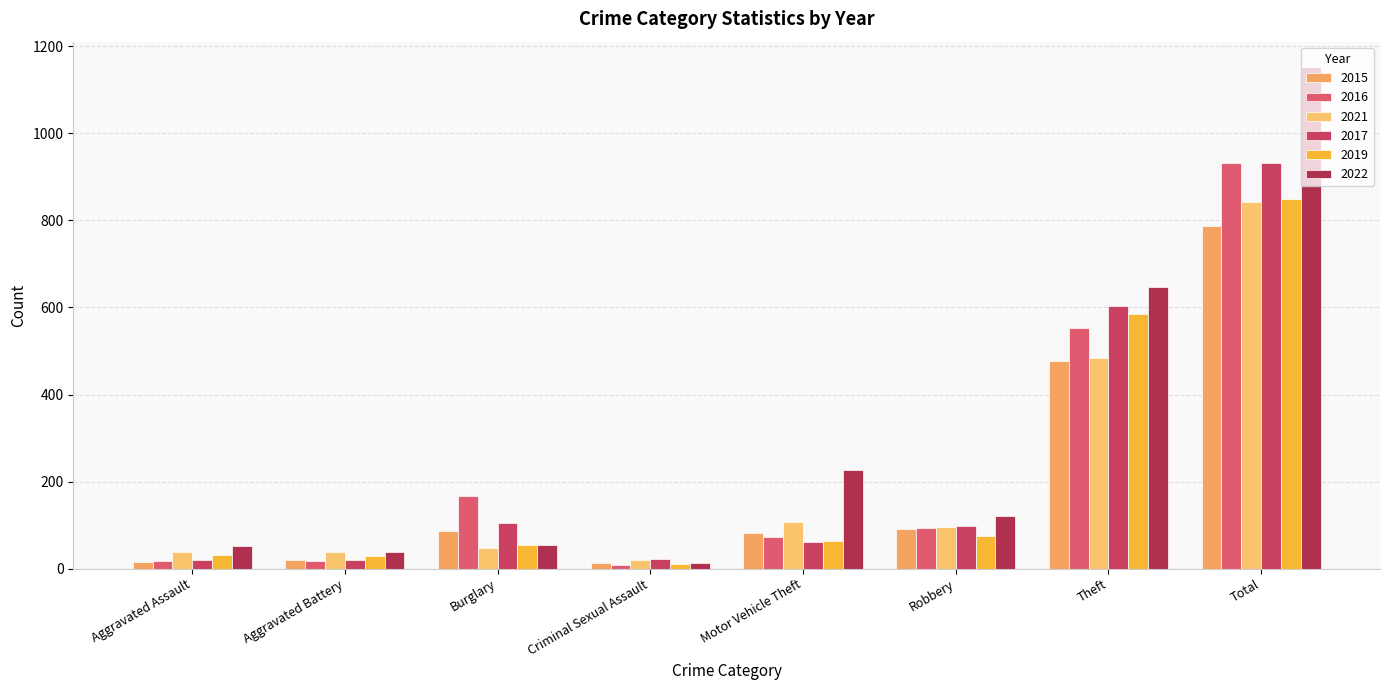

What is the difference between the highest and lowest values at Robbery?

46